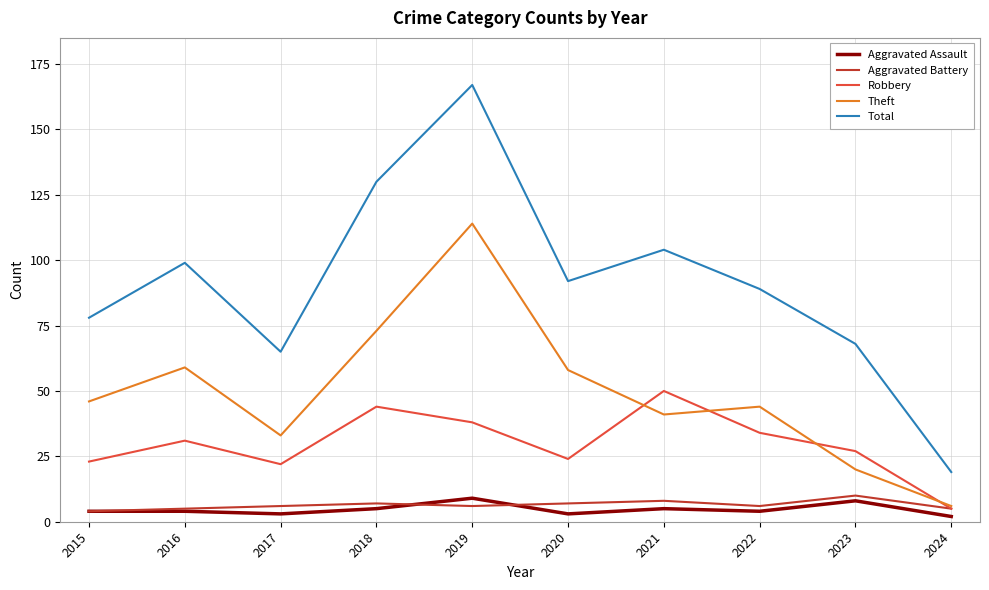

What is the maximum value shown in the chart?

167